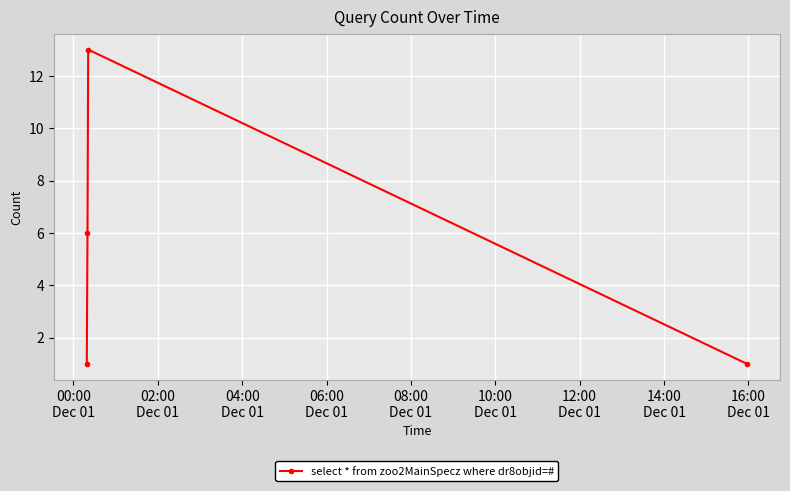

What is the sum of all values?

21